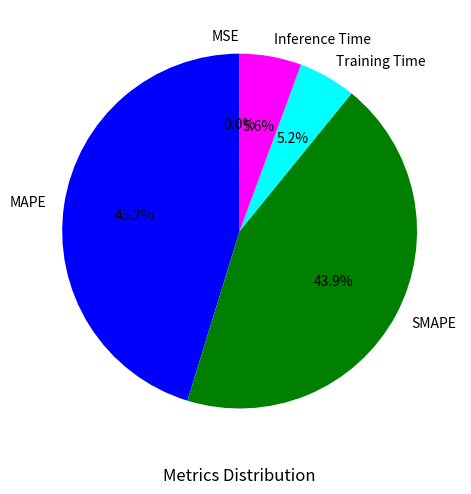

To the nearest percent, what percentage of the pie is MAPE?

45%